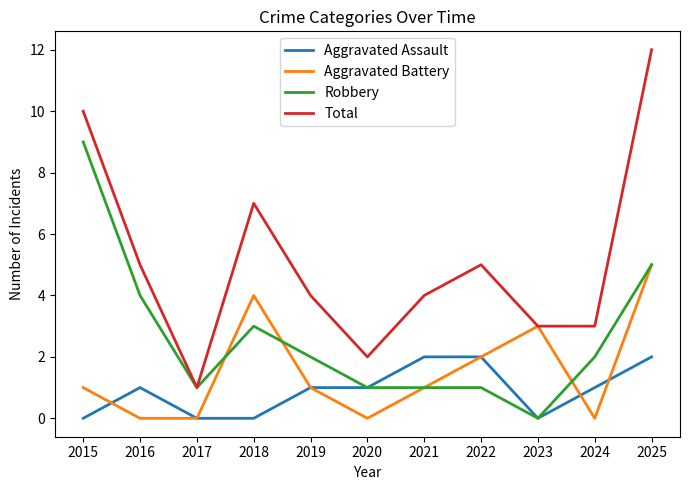

Is it true that Total equals 5 at 2016?

True